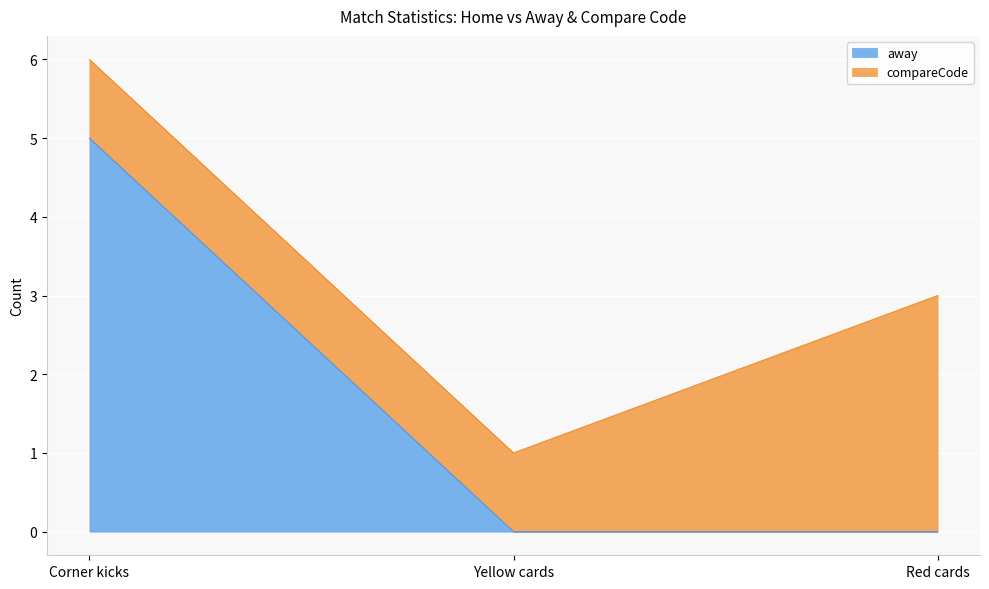

What is the approximate value at Corner kicks?

5